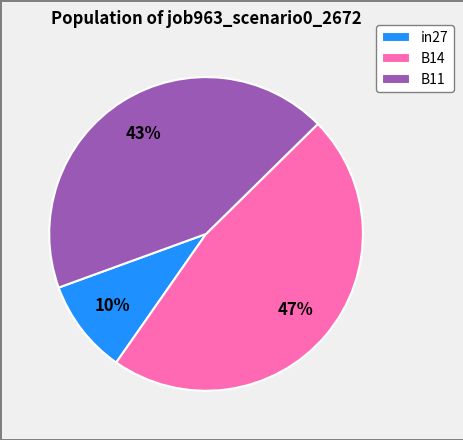

Which slice is the smallest?

in27